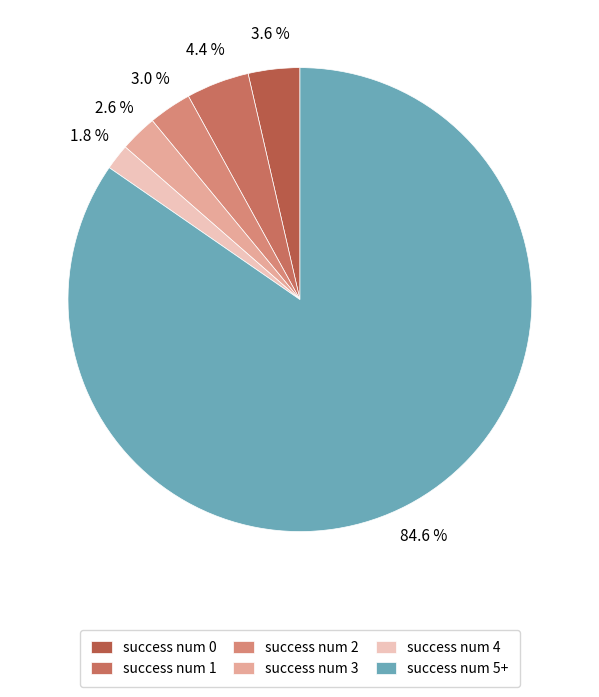

True or false: success num 1 accounts for 4% of the total.

True